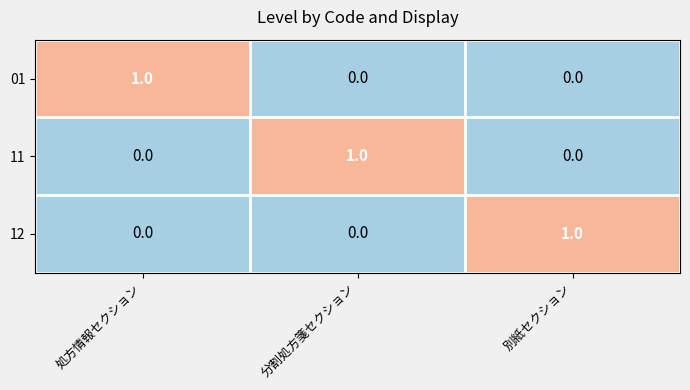

Is it true that 01 equals 0 at 分割処方箋セクション?

True